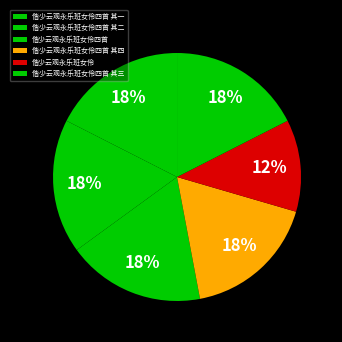

What percentage is the 偕少云观永乐班女伶 slice, to the nearest percent?

12%